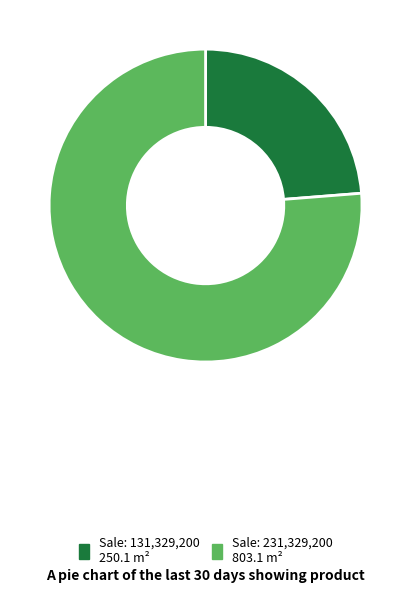

Does any single category account for the majority?

Yes